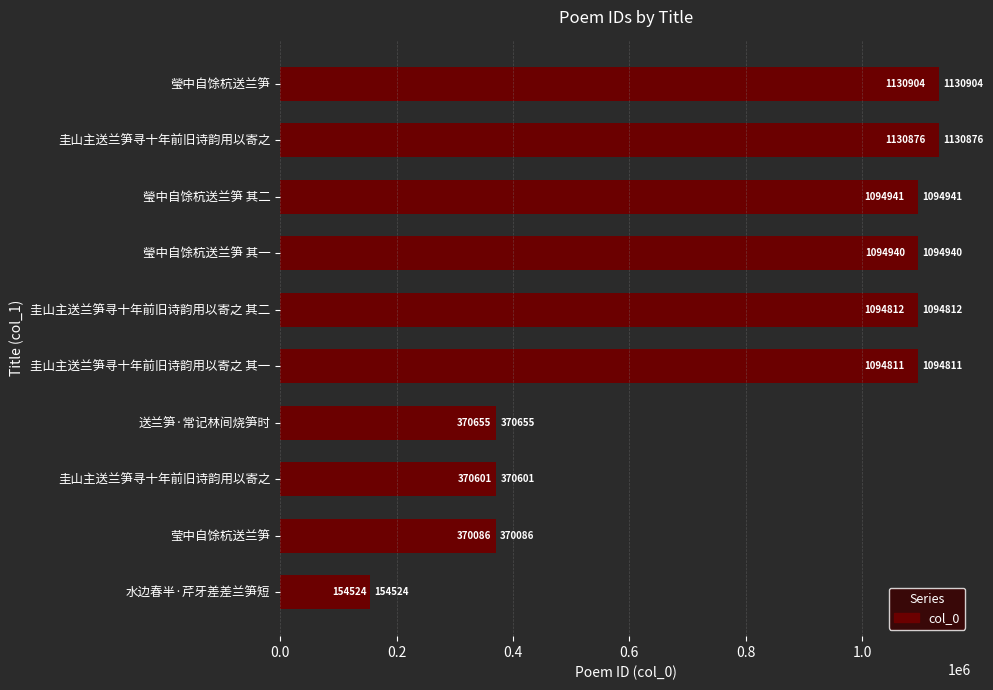

What is the difference between the maximum and second lowest values?

760818